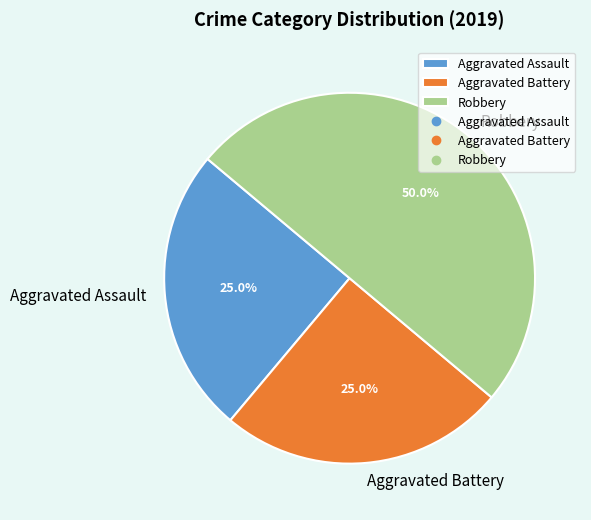

Between Aggravated Battery and Robbery, which is larger?

Robbery